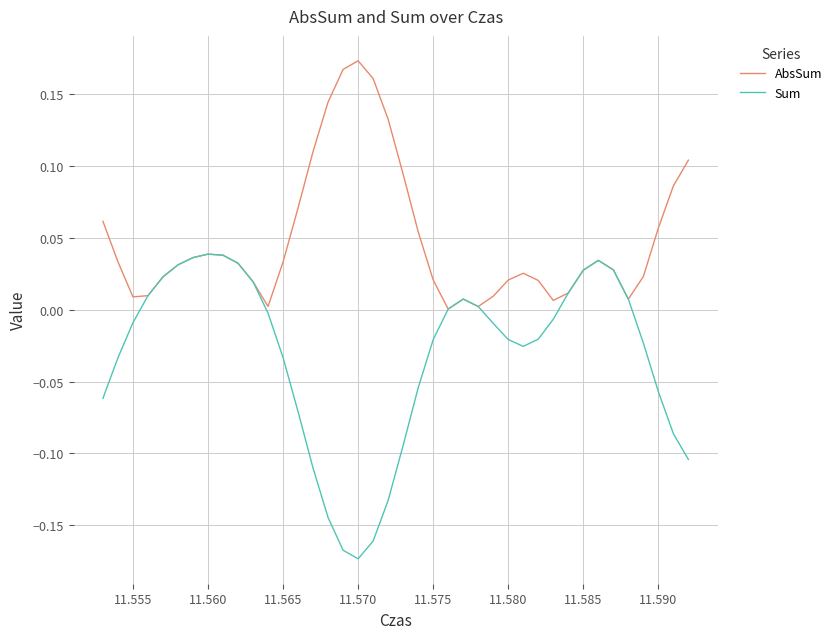

Rank the series by their maximum value, from lowest to highest.

Sum, AbsSum